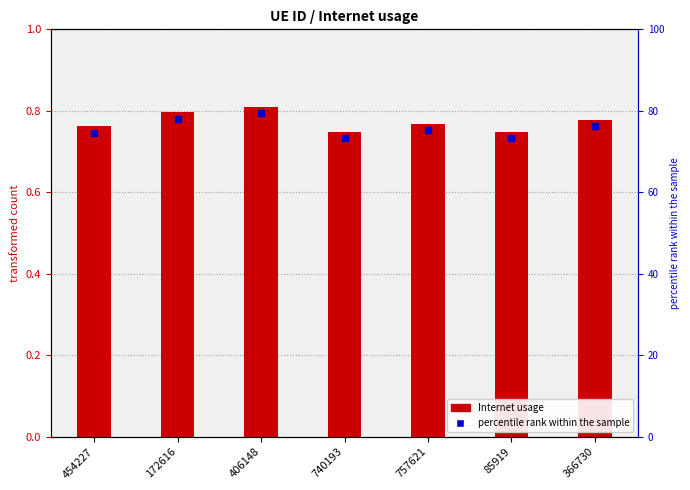

How many values are between 0 and 1?

7